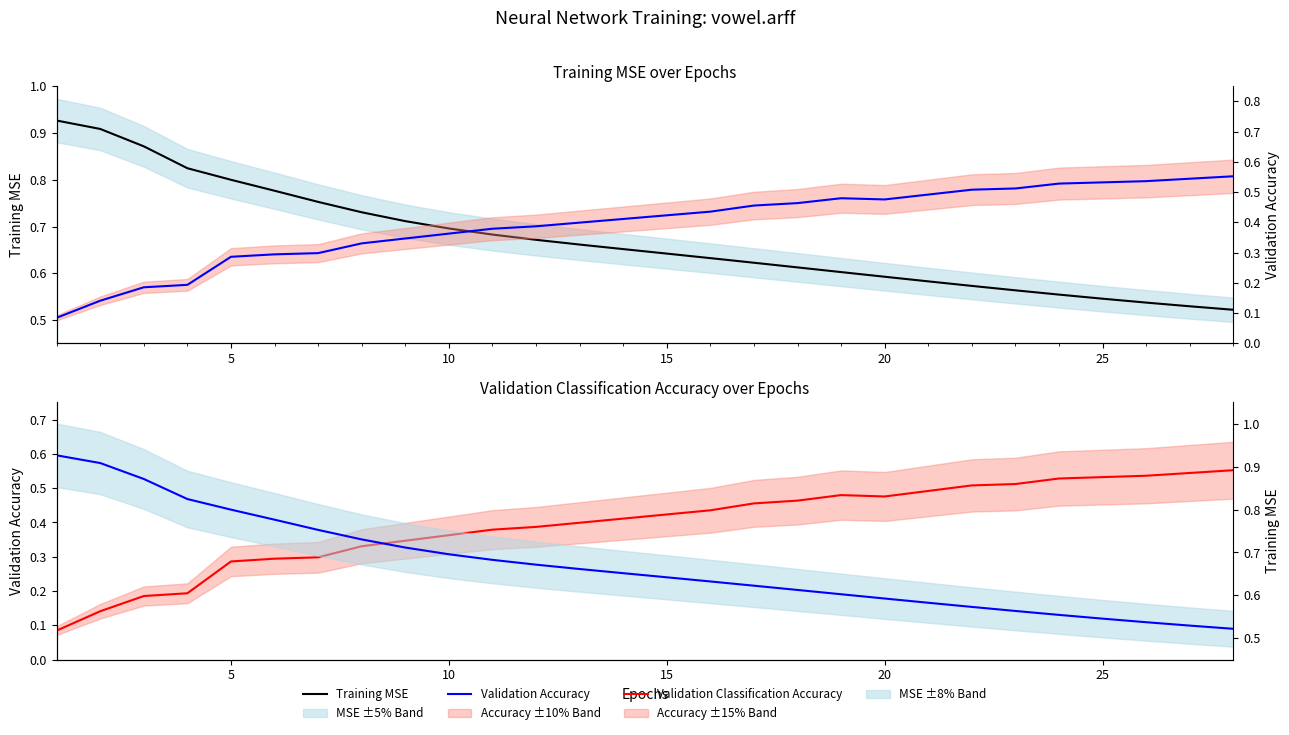

True or false: Validation Accuracy and Training MSE intersect in this chart.

True